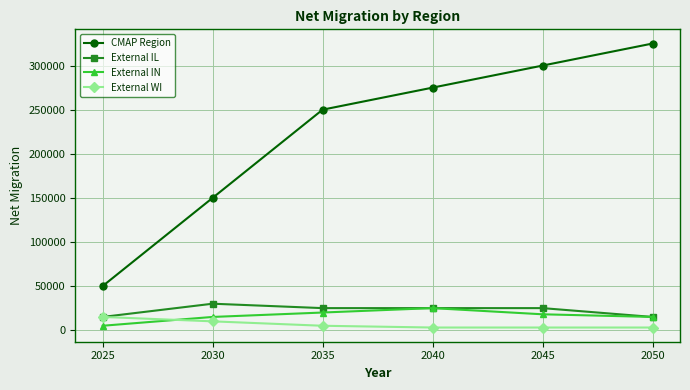

At which category is the sum across all series the highest?

2050